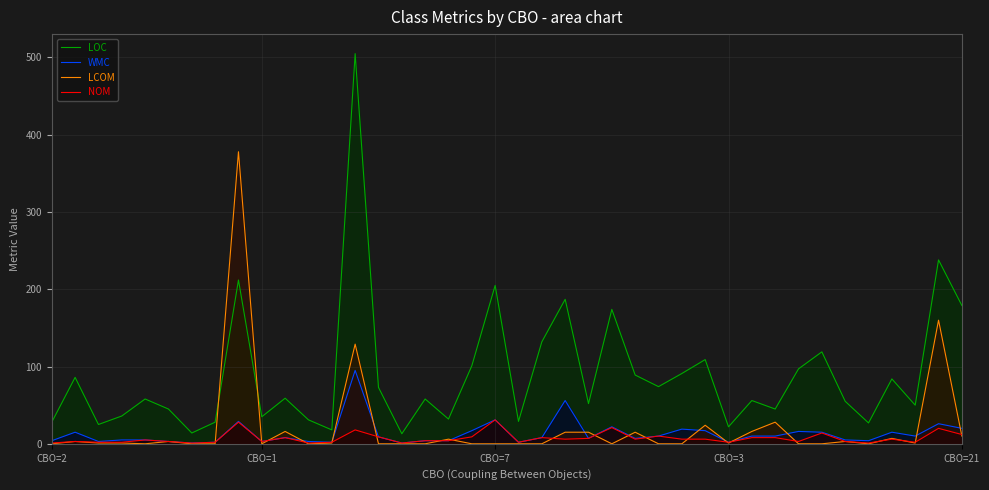

Which category has the highest value in the LOC series?

13